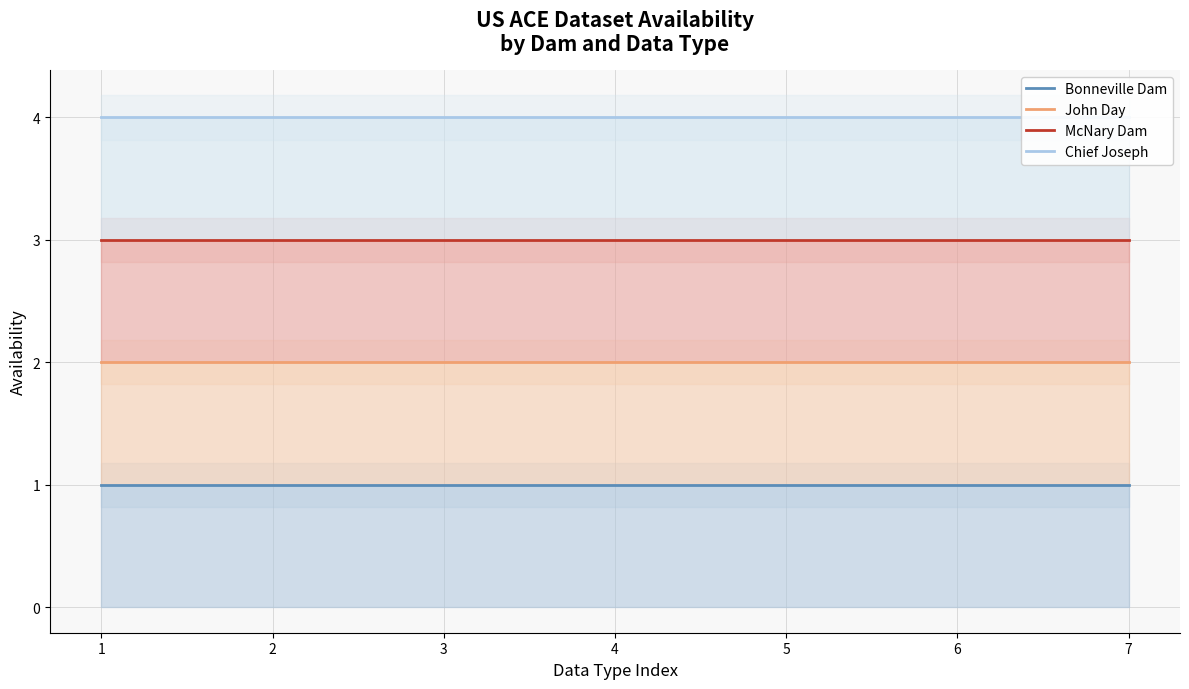

What value does the John Day series have at 1?

2